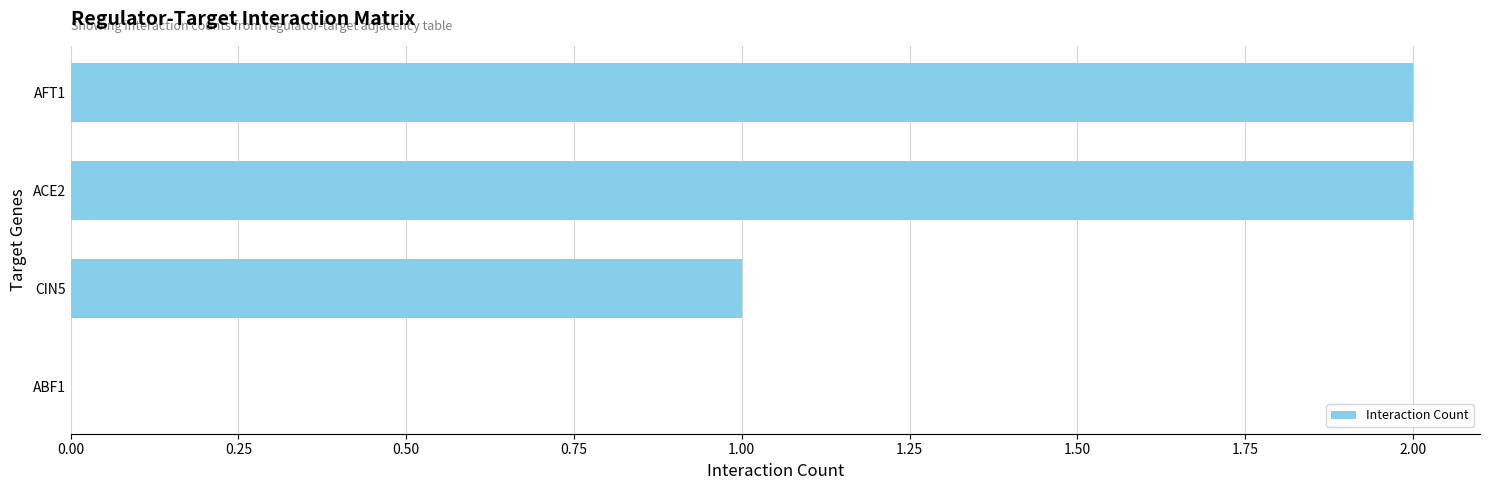

Is it true that the value at AFT1 is 3?

False